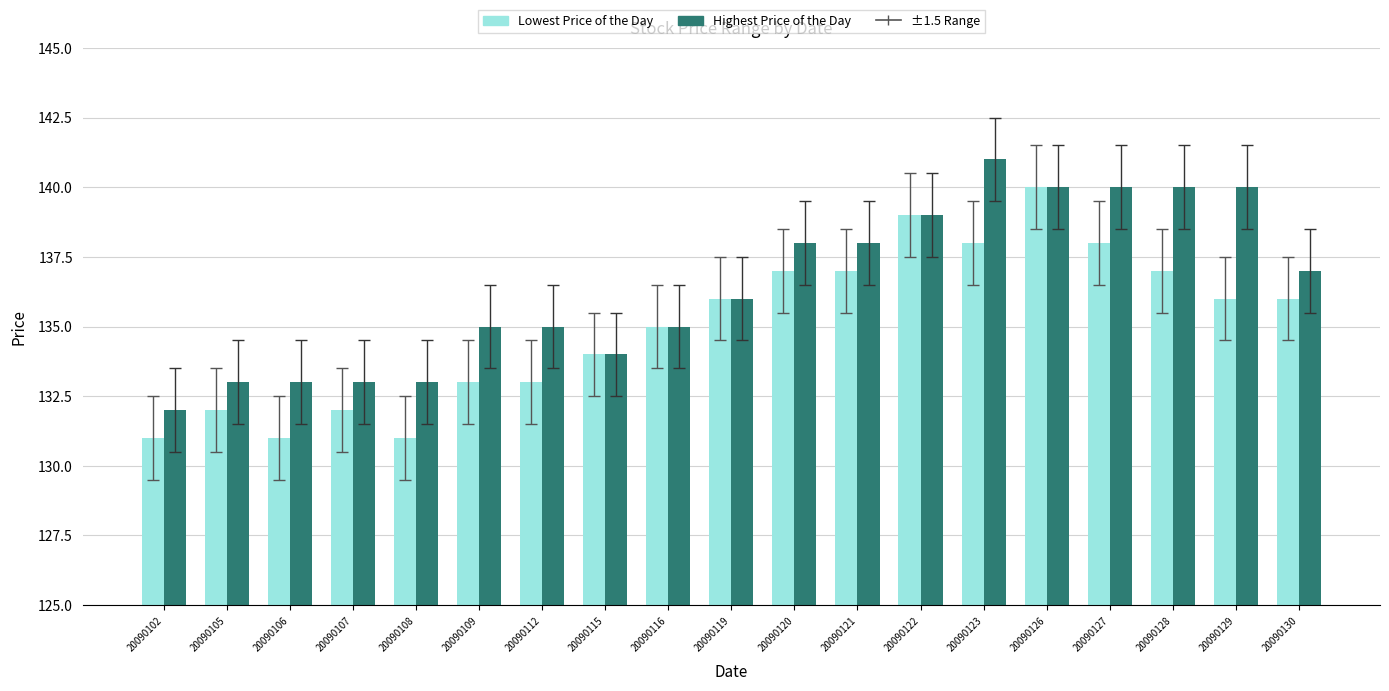

What is the minimum value for Highest Price of the Day?

132